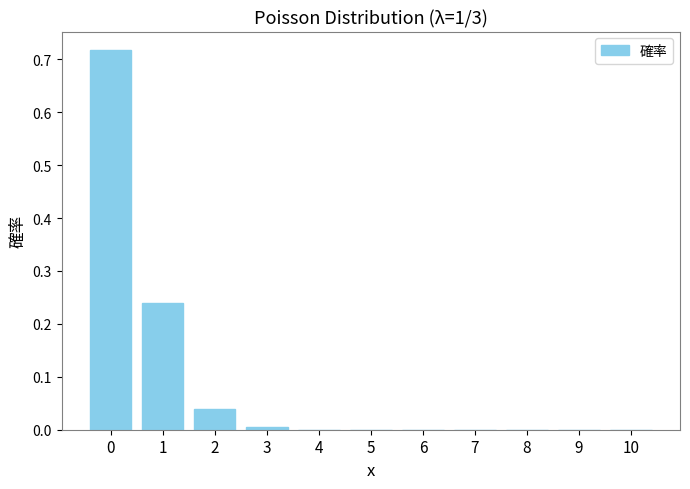

What is the sum of all values?

1.0